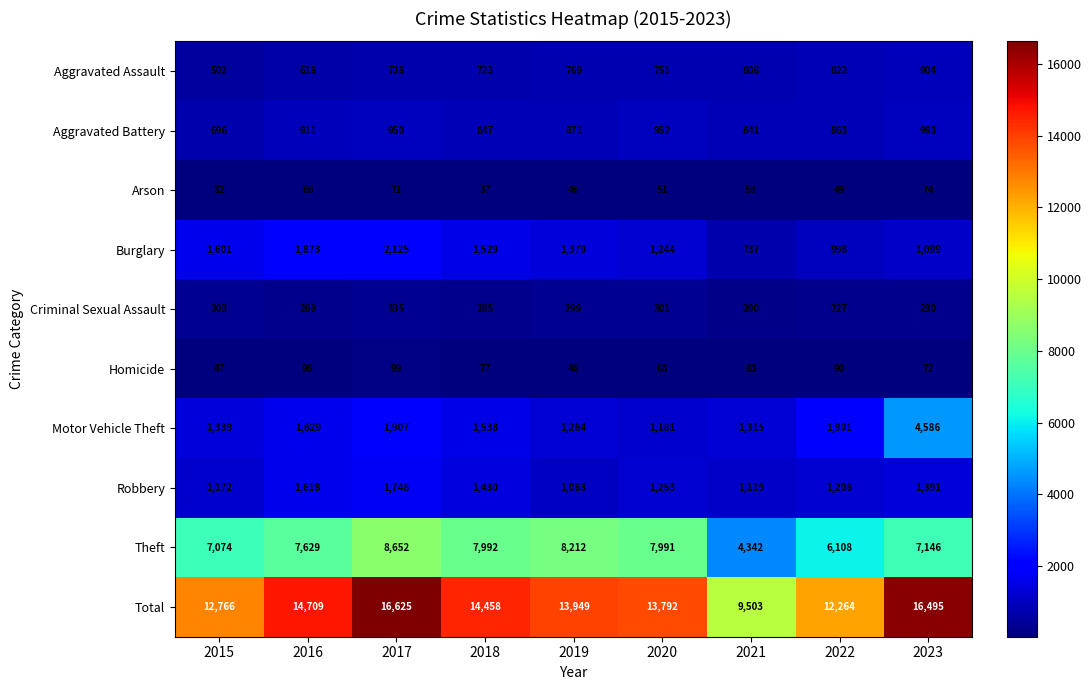

At which category is the sum across all series the highest?

2017